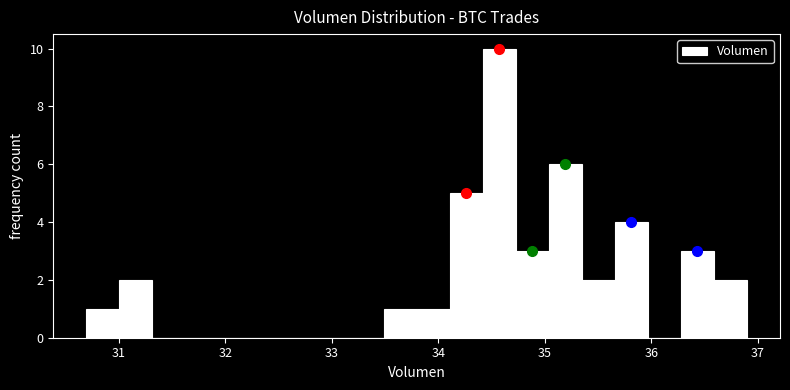

Read against the x-axis, roughly where is the centre of the tallest bar?

34.6